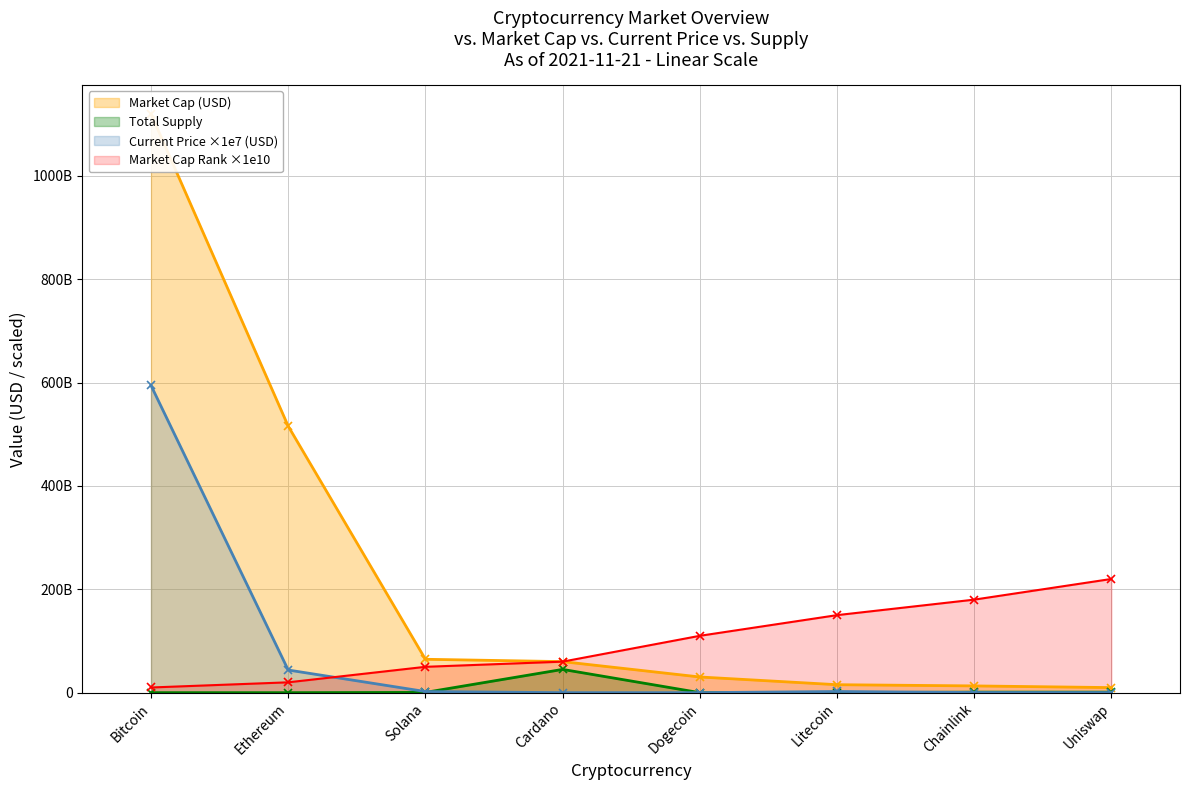

Rank the series at Bitcoin from highest to lowest value.

Market Cap (USD), Current Price ×1e7 (USD), Market Cap Rank ×1e10, Total Supply